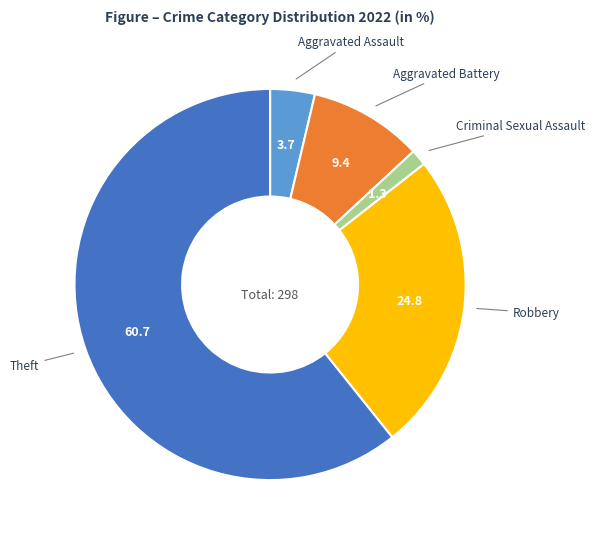

Does any single category account for the majority?

Yes